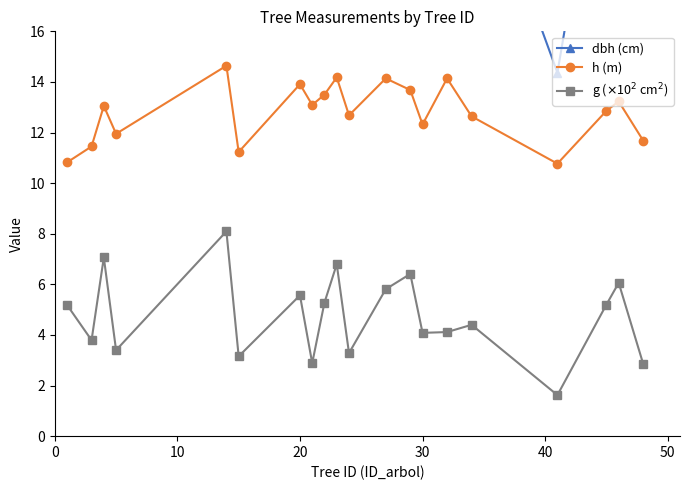

What is the sum of all g ($\times$10$^{2}$ cm$^{2}$) values?

95.1